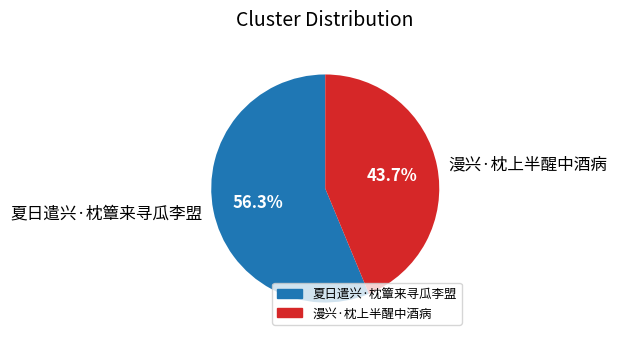

Which category has the smallest portion of the pie?

漫兴·枕上半醒中酒病